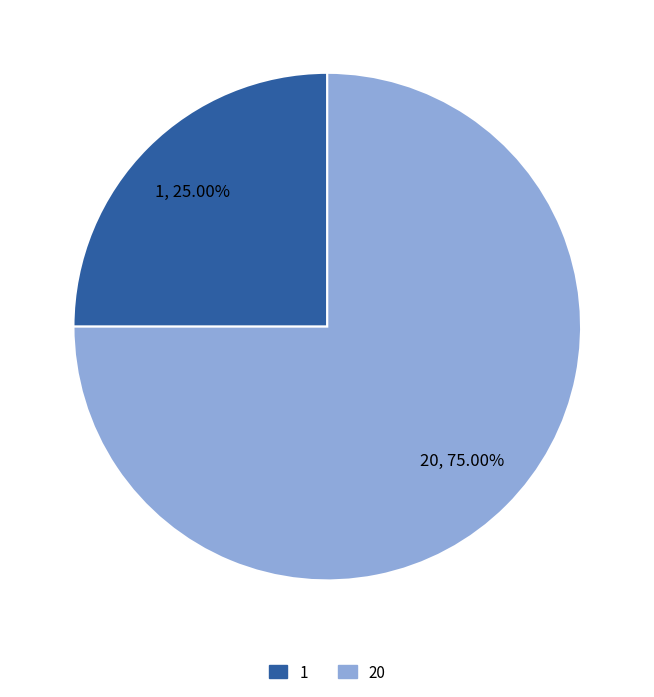

Rank the categories by value from highest to lowest.

20, 1